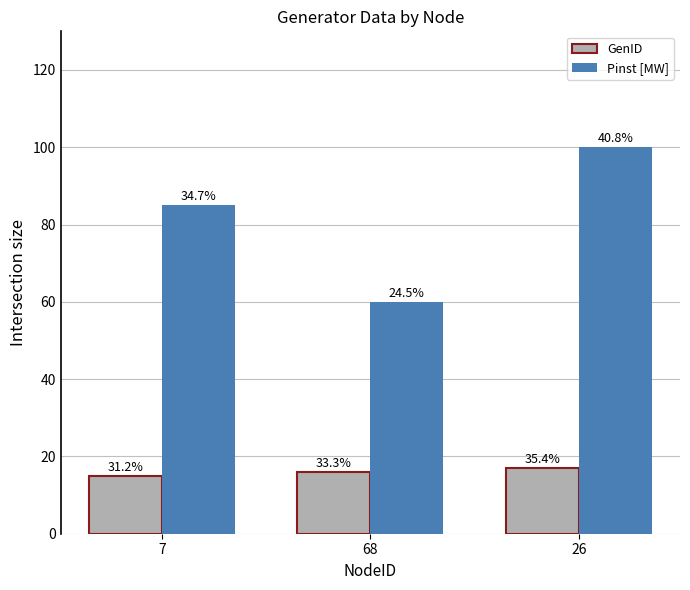

What is the total value across all series at 26?

117